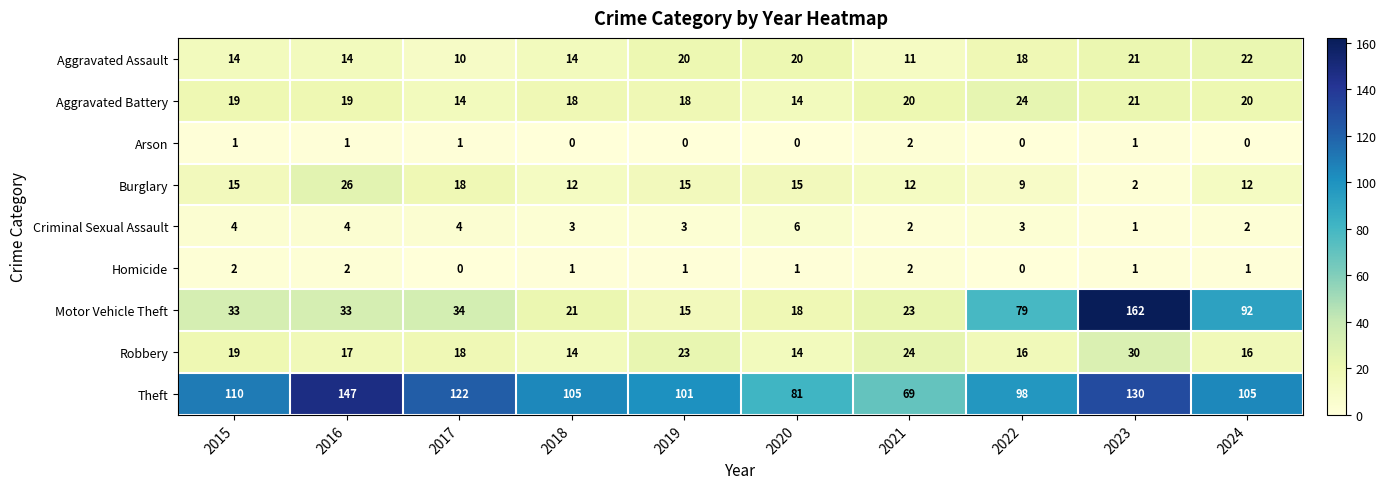

Which series changed the most between 2022 and 2024?

Motor Vehicle Theft